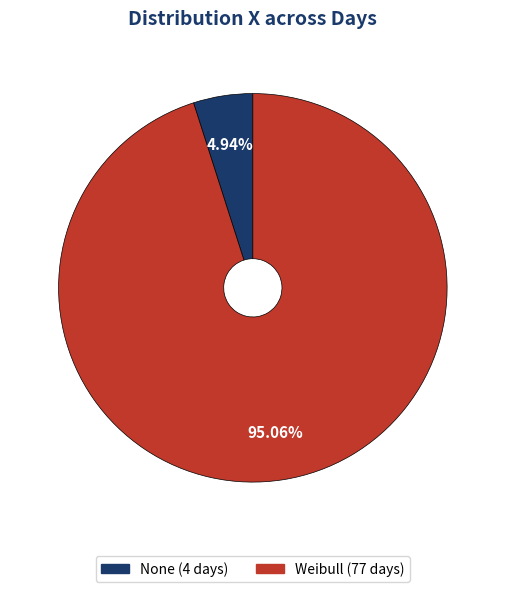

To the nearest percent, what is the combined percentage of Weibull and None?

100%